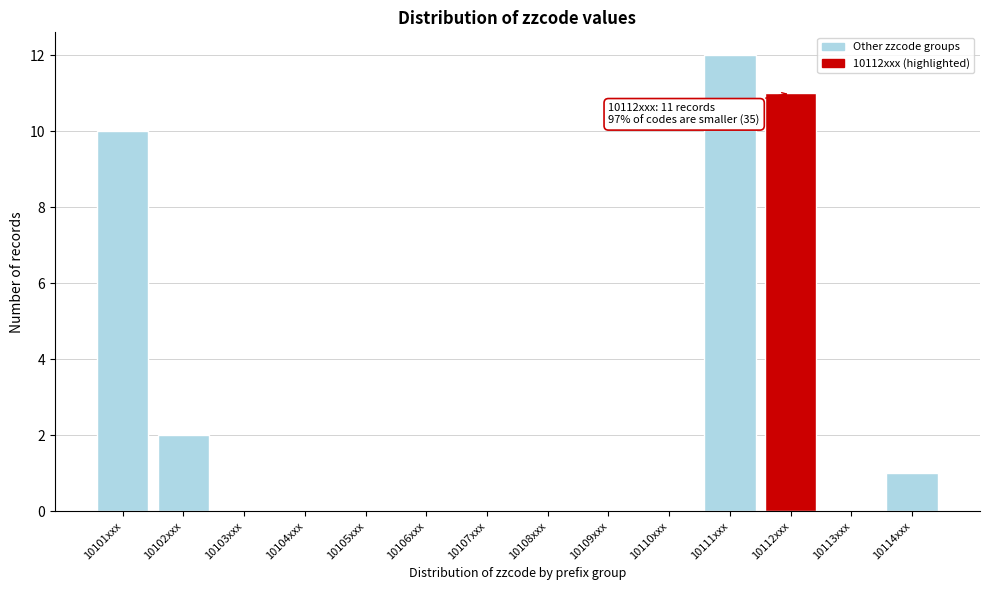

Reading left to right, list all the values displayed in this chart.

10101xxx=10	10102xxx=2	10103xxx=0	10104xxx=0	10105xxx=0	10106xxx=0	10107xxx=0	10108xxx=0	10109xxx=0	10110xxx=0	10111xxx=12	10112xxx=11	10113xxx=0	10114xxx=1